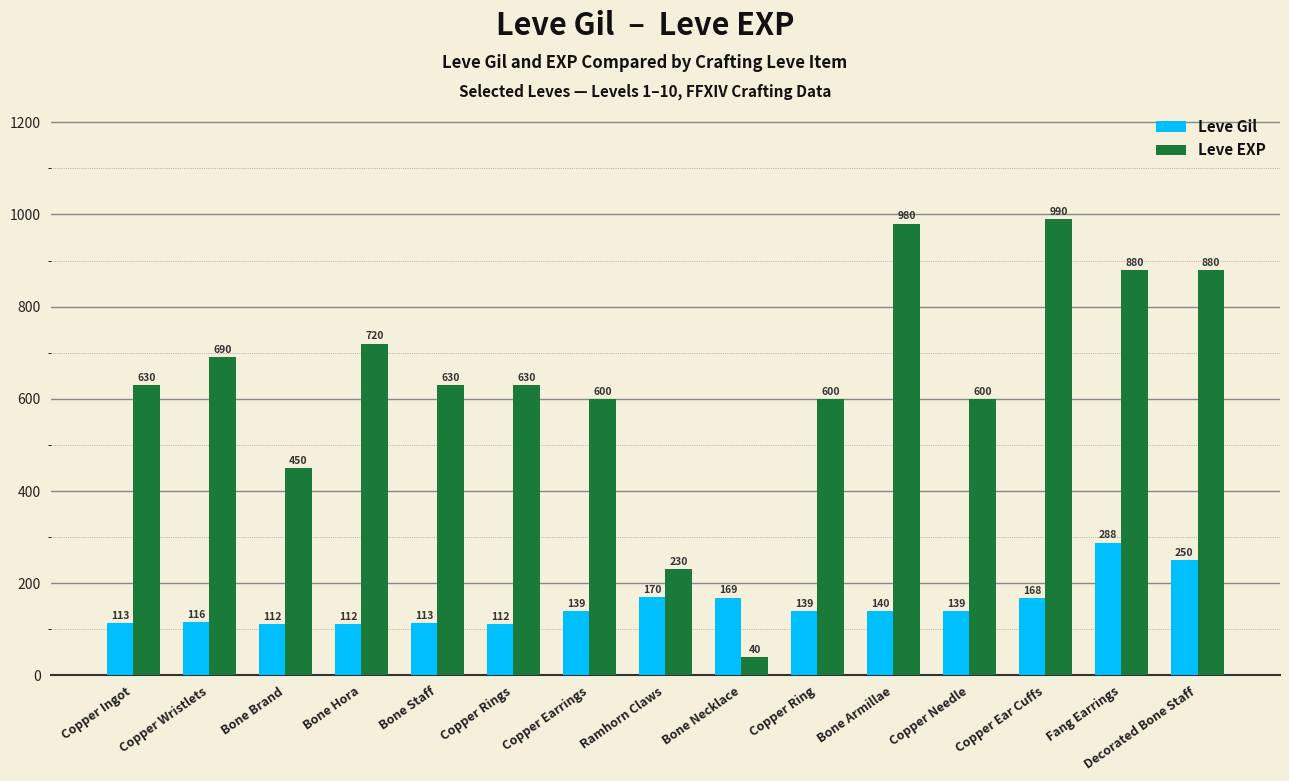

Rank the series by their average value, from lowest to highest.

Leve Gil, Leve EXP